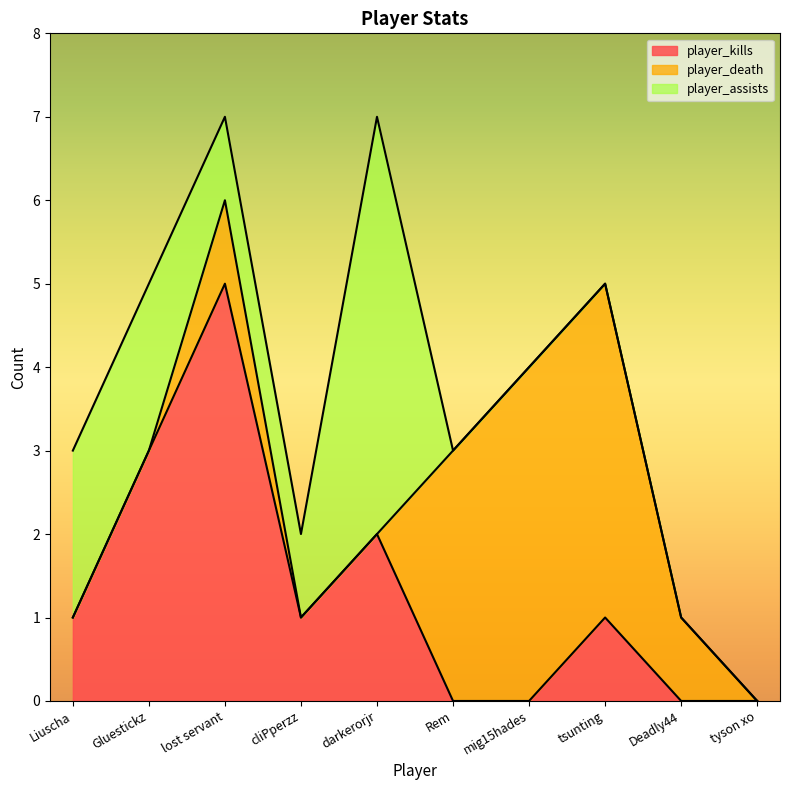

Read the player_kills value at lost servant.

5